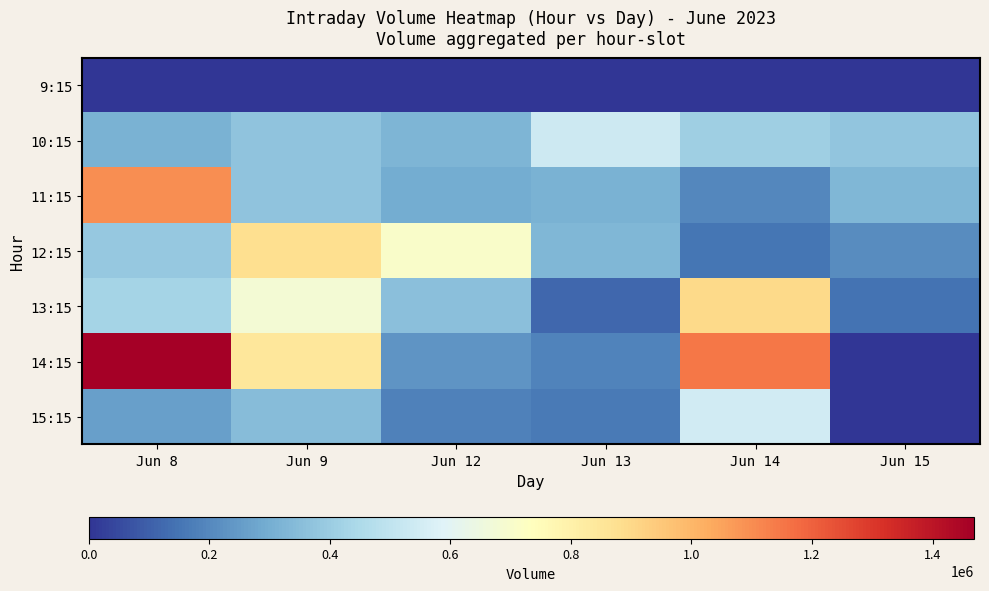

Which series has the largest total across all categories?

14:15